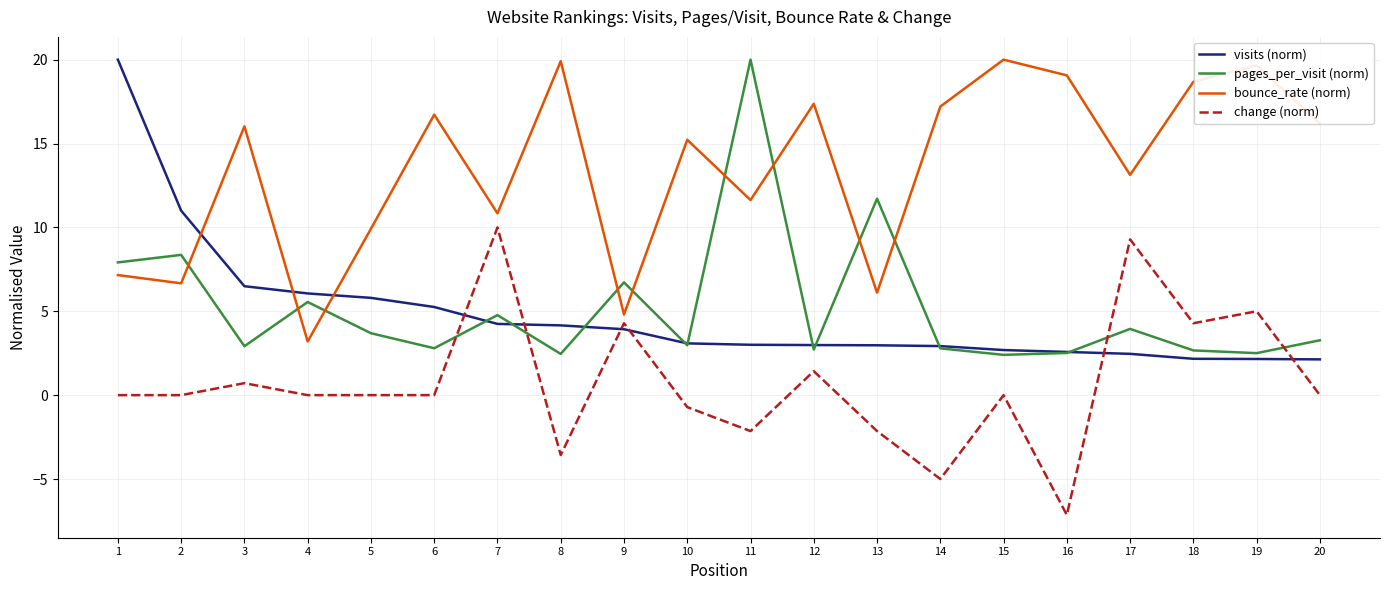

Between which two adjacent categories do change (norm) and pages_per_visit (norm) first intersect?

6 and 7